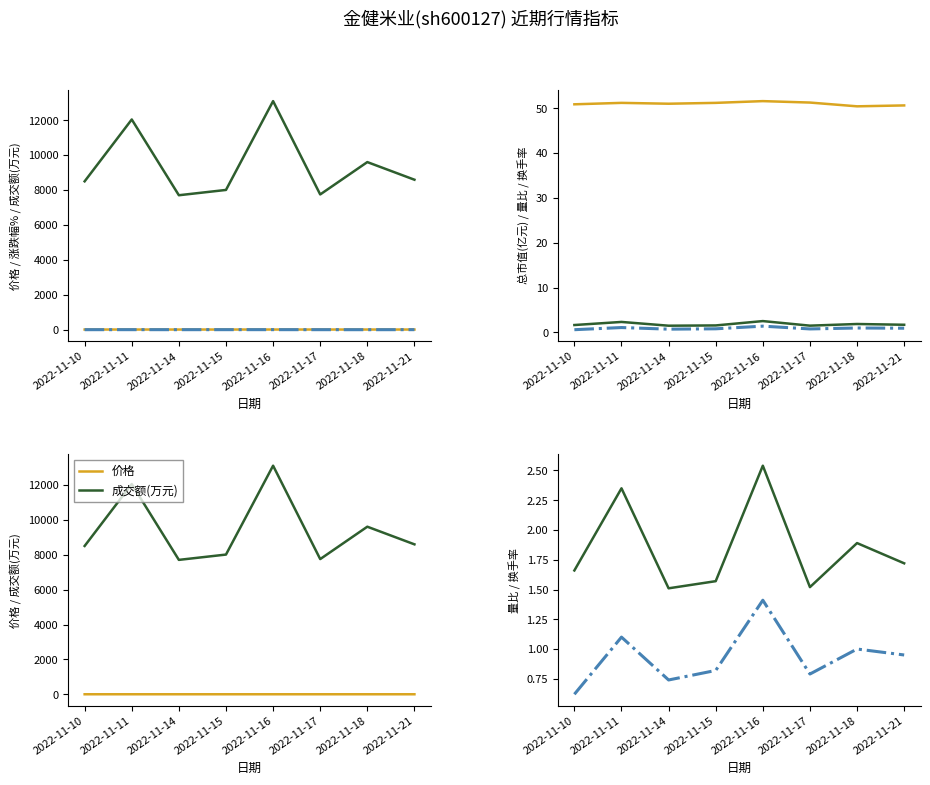

What is the minimum value shown in the chart?

-1.6